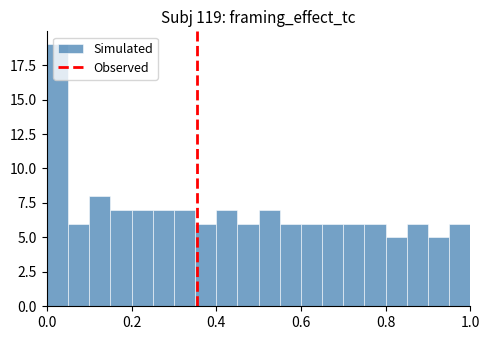

Read against the x-axis, roughly where is the centre of the tallest bar?

0.02